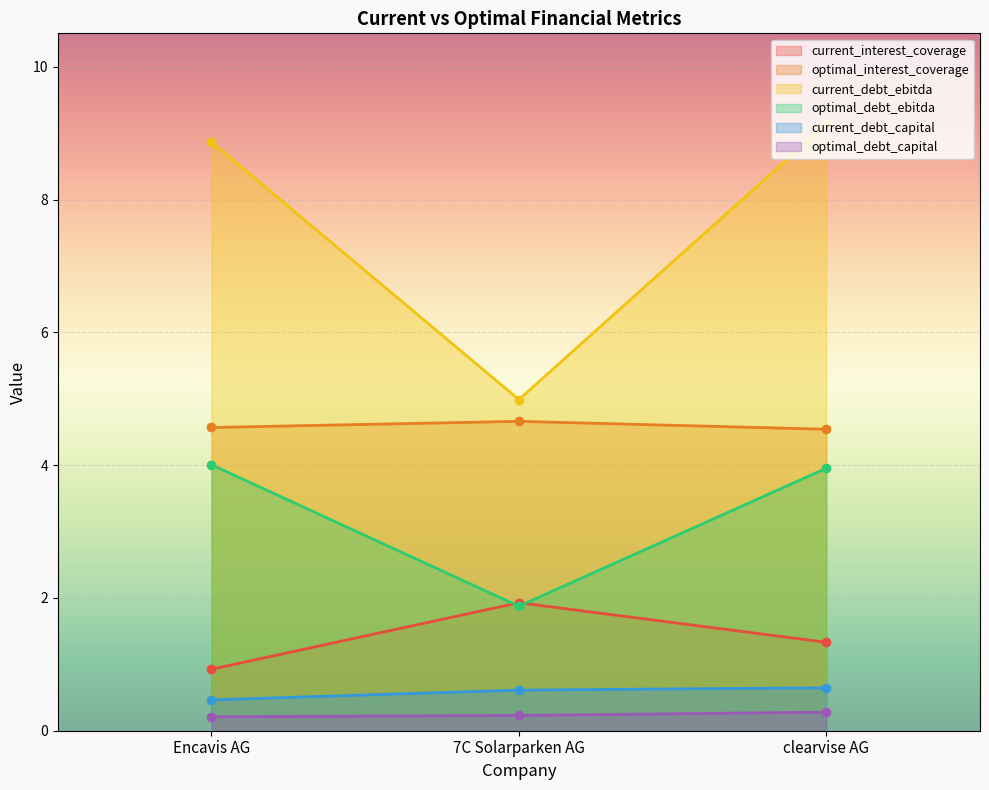

What is the minimum value for optimal_interest_coverage?

4.5